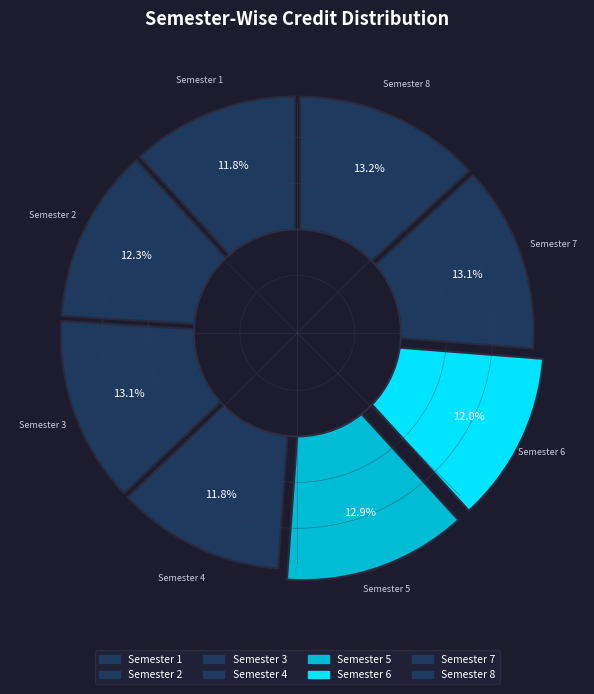

Is it true that Semester 4 is 12% of the pie?

True